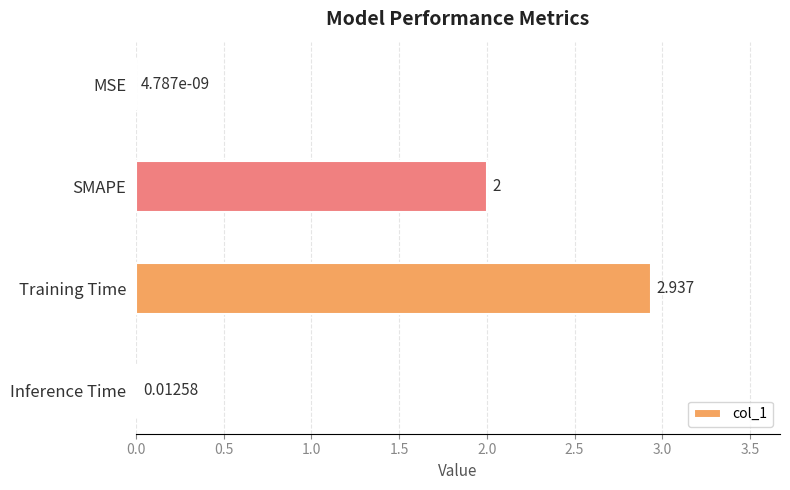

At which category does the chart reach its peak across all series?

Training Time